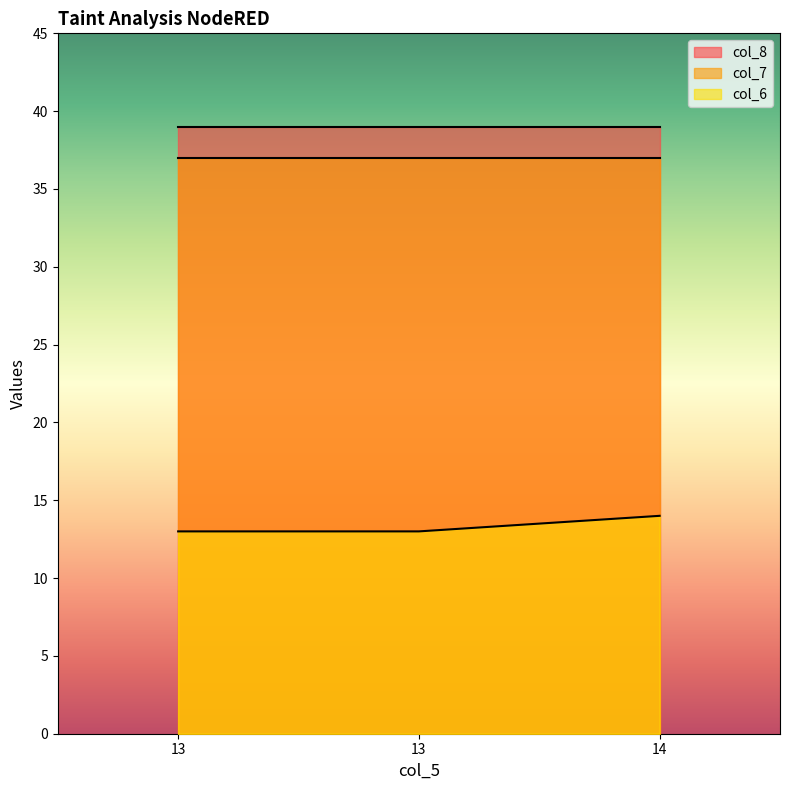

True or false: col_6 has a value of 14 at 14.

True